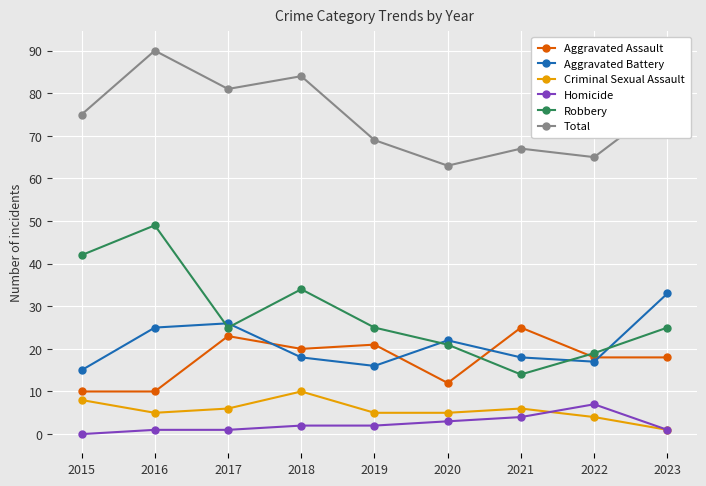

In Criminal Sexual Assault, how many points are higher than both neighbors (excluding endpoints)?

2